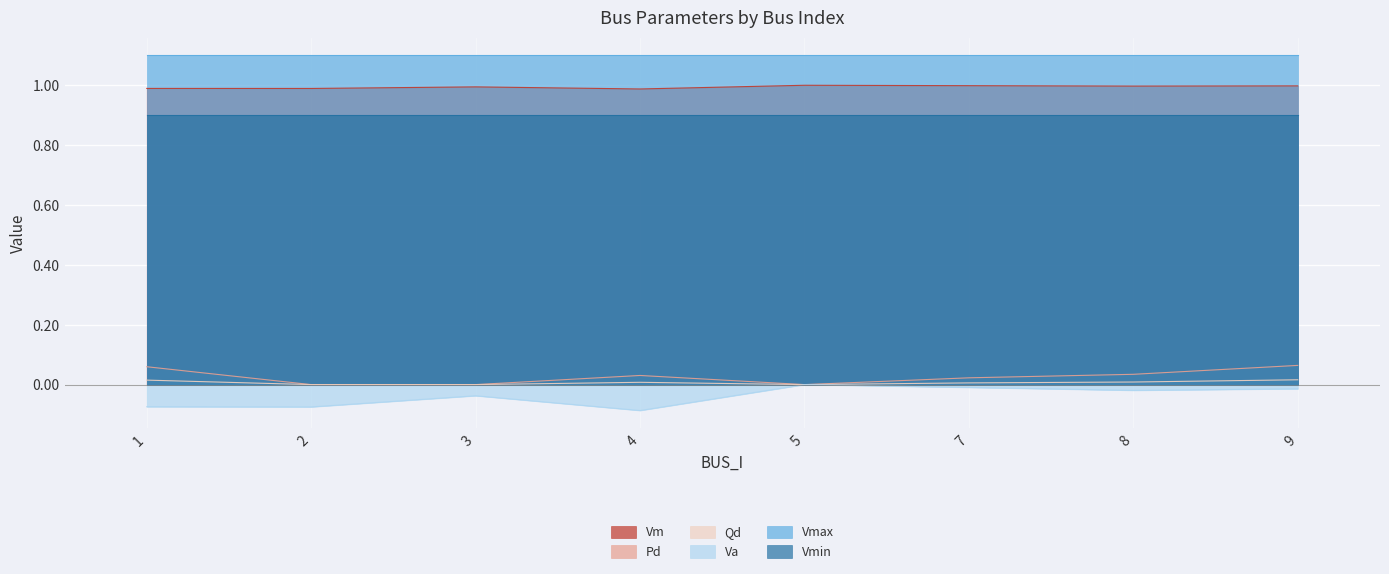

At how many categories does at least one series exceed 0?

8